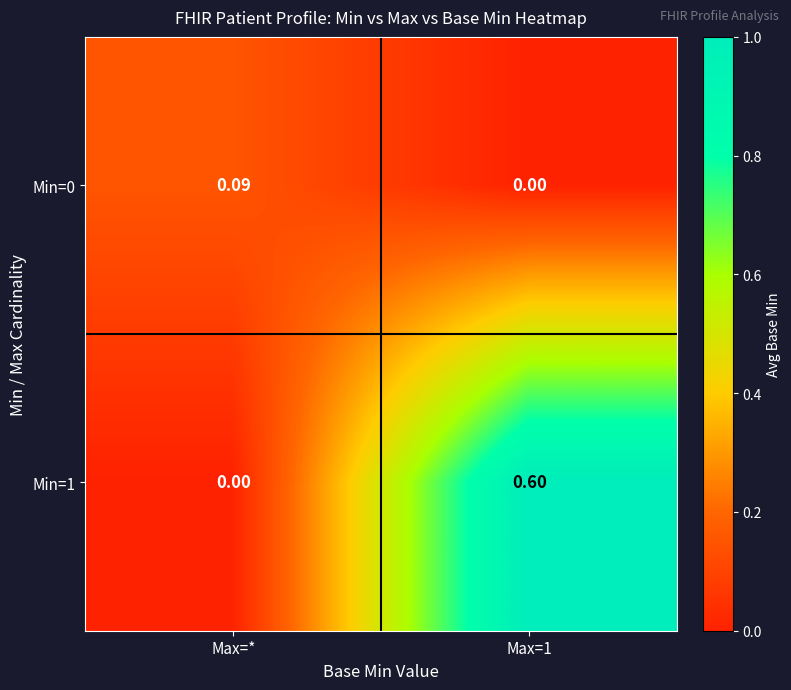

What is the maximum value shown in the chart?

0.6